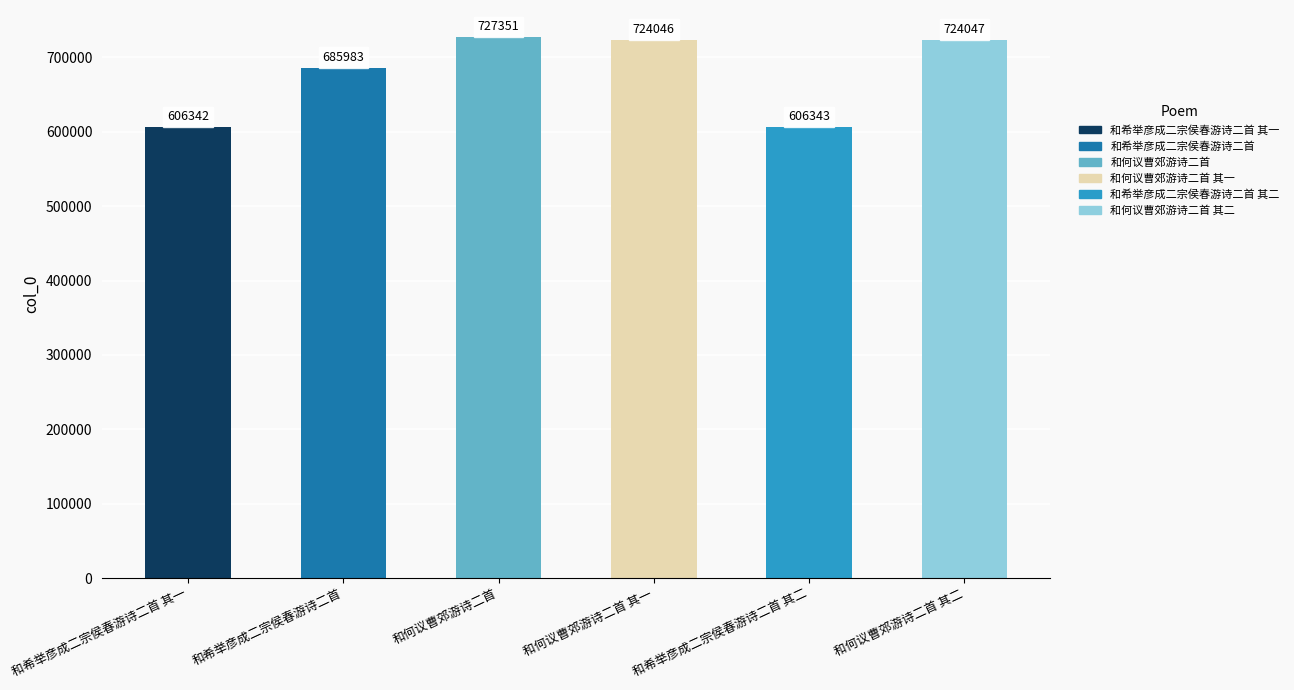

Reading left to right, what are all the values shown in this chart?

606342	685983	727351	724046	606343	724047